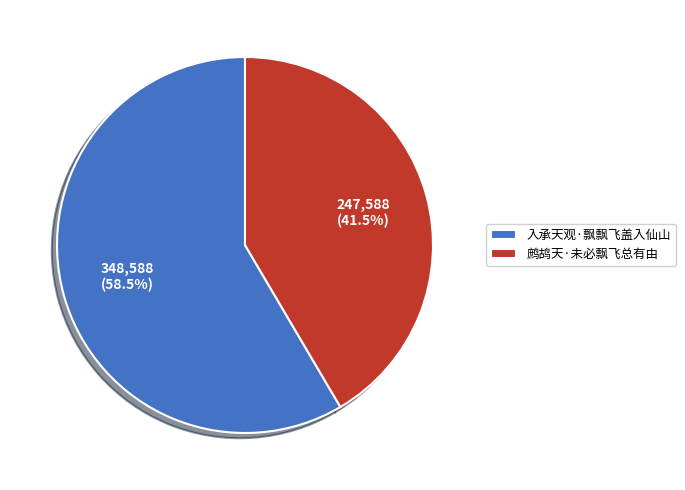

Does any single category account for the majority?

Yes